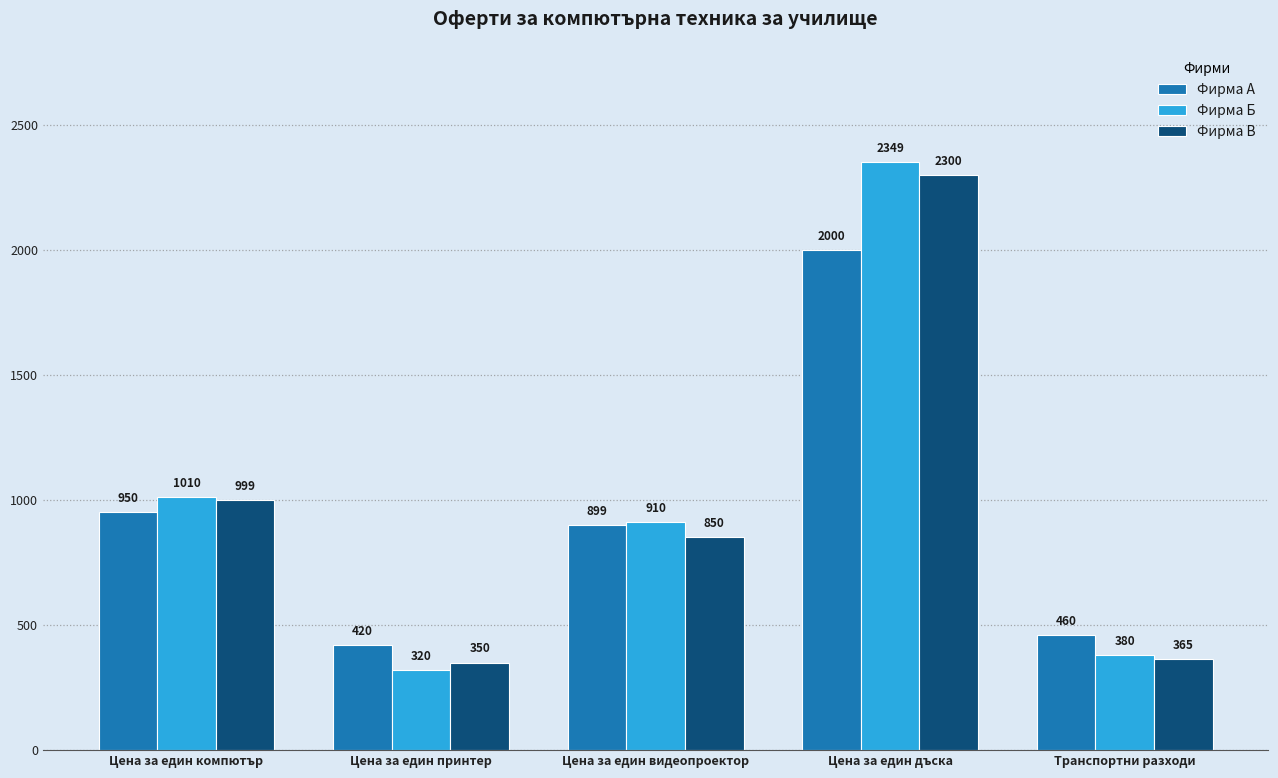

What is the spread (max minus min) of values at Транспортни разходи?

95